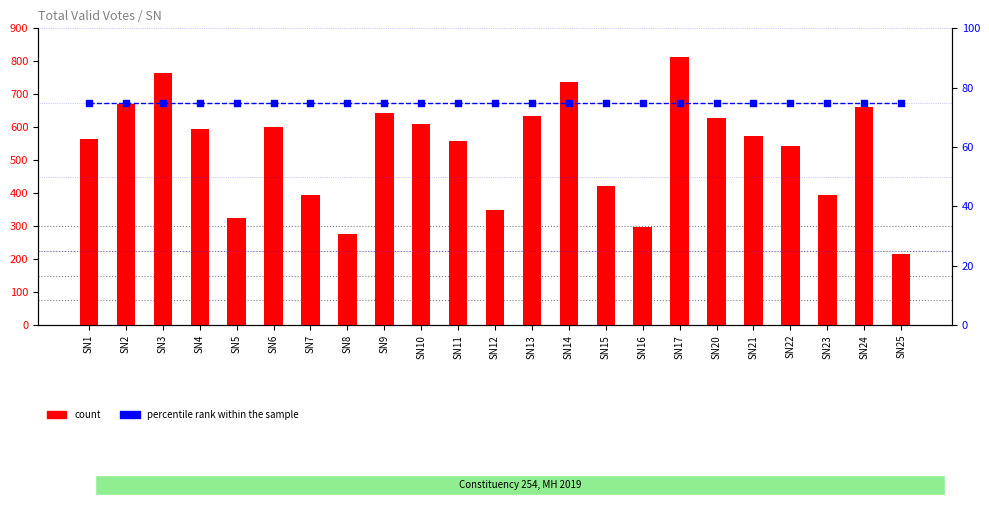

At how many categories does at least one series exceed 800?

1